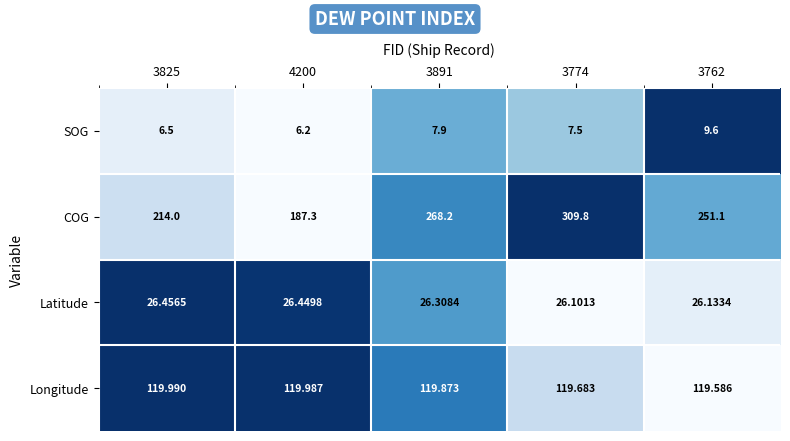

Between 4200 and 3891, which series saw the biggest shift?

COG